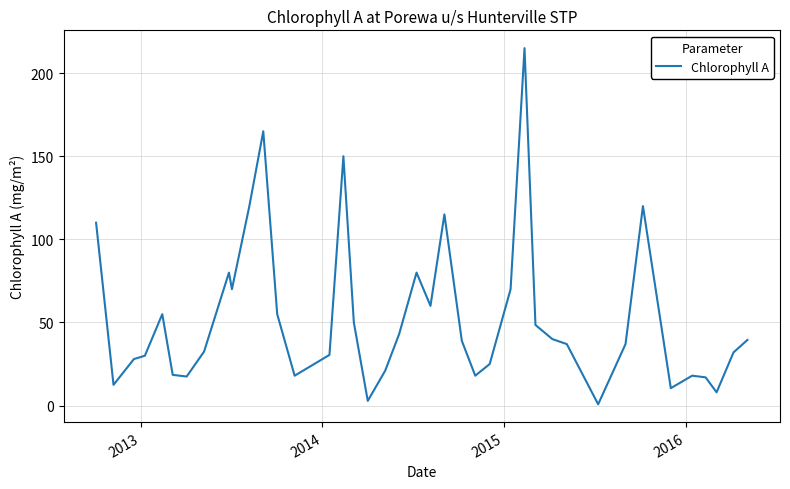

What is the sum of all values?

2139.7